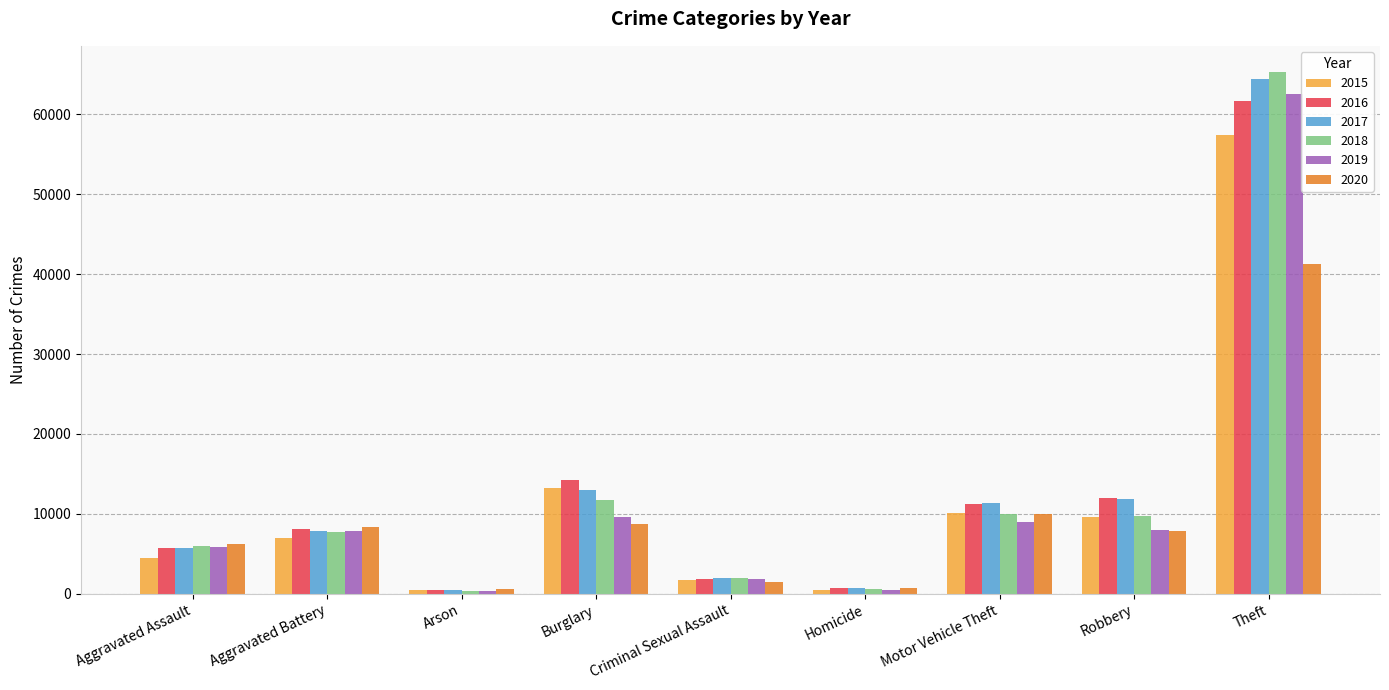

What is the average value of the 2016 series?

12897